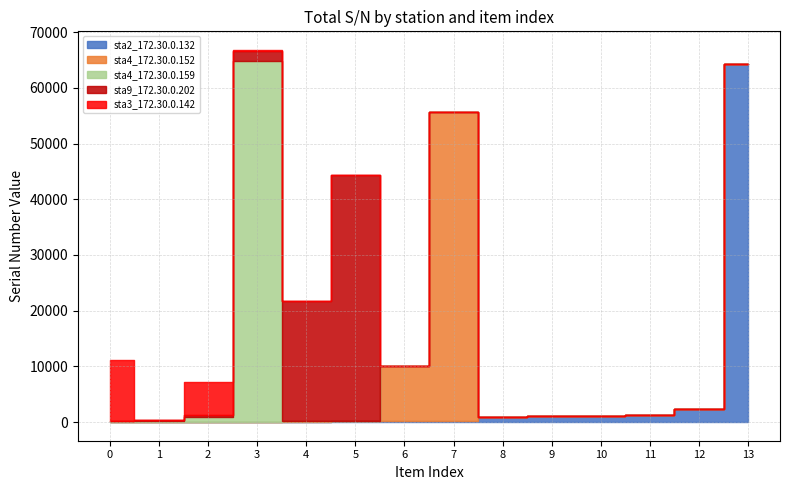

At how many categories does at least one series exceed 12502?

5